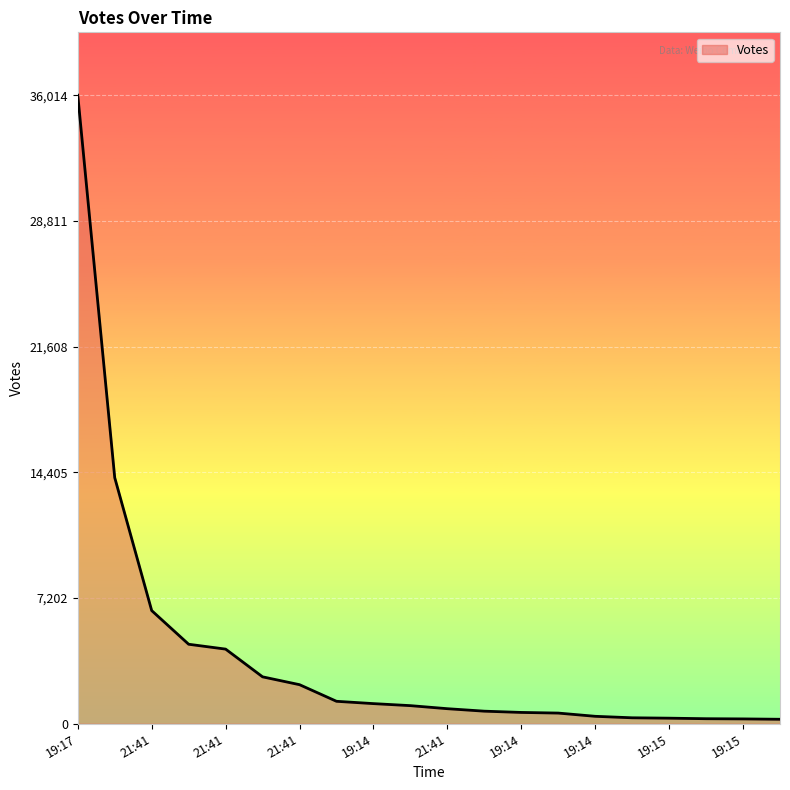

What is the average value?

3931